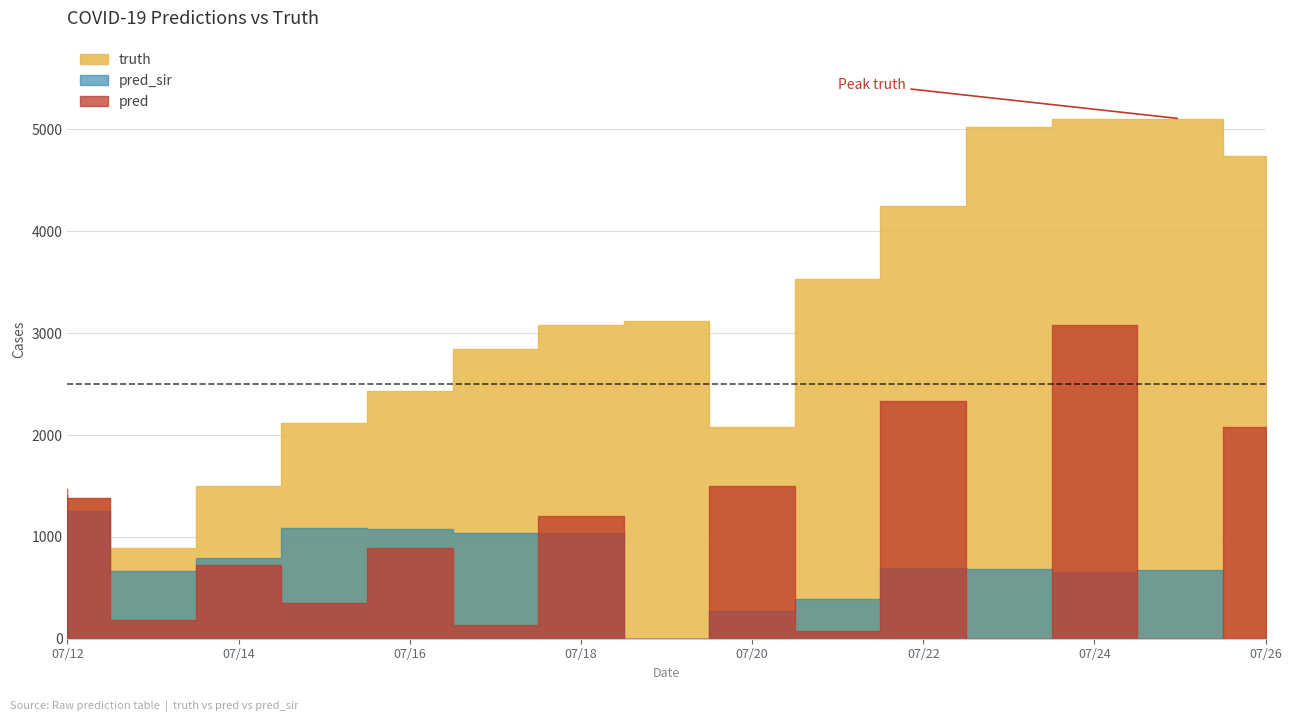

Reading left to right, list all the values displayed in this chart.

truth: 1385.0	1385.0	889.0	1501.0	2122.0	2434.0	2849.0	3084.0	3116.0	2079.0	3535.0	4244.0	5020.0	5103.0	5106.0	4739.0	4739.0
pred: 1474.8	1381.6	179.0	728.0	348.0	889.0	131.0	1203.0	0.0	1501.0	75.0	2332.0	0.0	3084.0	0.0	2079.0	284.0
pred_sir: 1414.8	1250.2	668.0	791.0	1092.0	1075.0	1038.0	1040.0	0.0	271.0	387.0	694.0	682.0	658.0	675.0	0.0	0.0